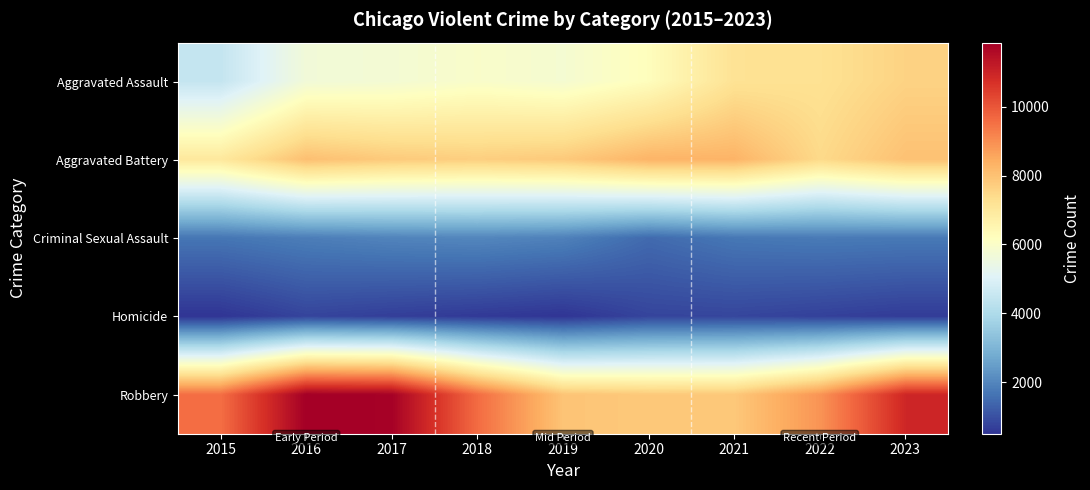

Reading left to right, transcribe all the data shown in this chart.

Aggravated Assault: 2015=4455	2016=5684	2017=5767	2018=5968	2019=5815	2020=6237	2021=7200	2022=7241	2023=7613
Aggravated Battery: 2015=6991	2016=8047	2017=7801	2018=7704	2019=7820	2020=8291	2021=8299	2022=7449	2023=8006
Criminal Sexual Assault: 2015=1680	2016=1832	2017=1950	2018=2005	2019=1897	2020=1469	2021=1708	2022=1767	2023=1739
Homicide: 2015=496	2016=782	2017=672	2018=585	2019=497	2020=784	2021=803	2022=716	2023=623
Robbery: 2015=9563	2016=11870	2017=11815	2018=9603	2019=7946	2020=7829	2021=7858	2022=8902	2023=10942